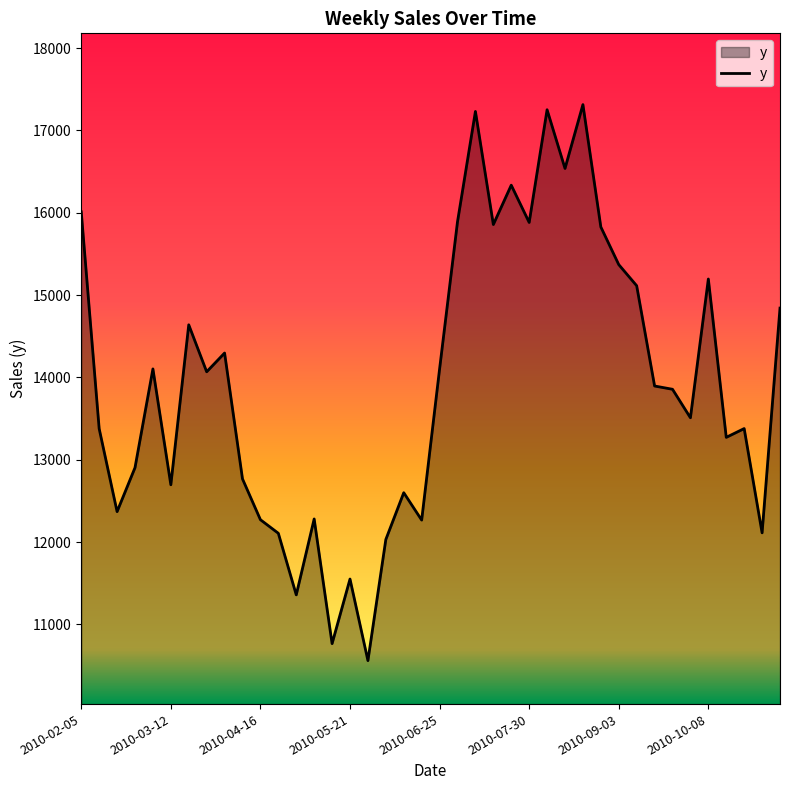

What is the maximum value shown in the chart?

17314.2